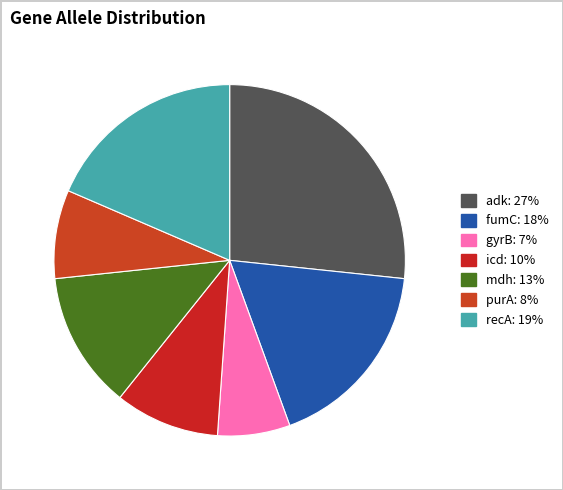

Which category has the smallest portion of the pie?

gyrB